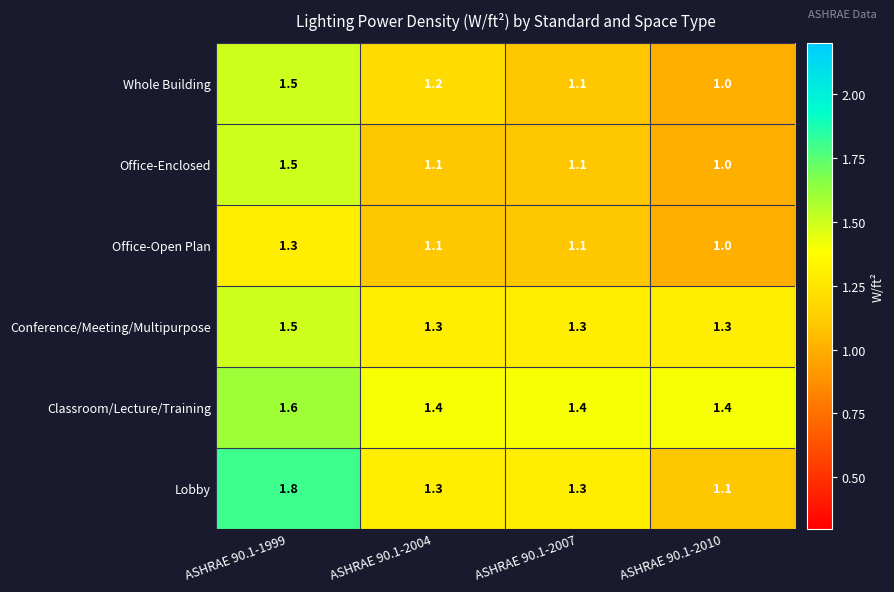

The Lobby series shows 0.9 at ASHRAE 90.1-2004. True or false?

False